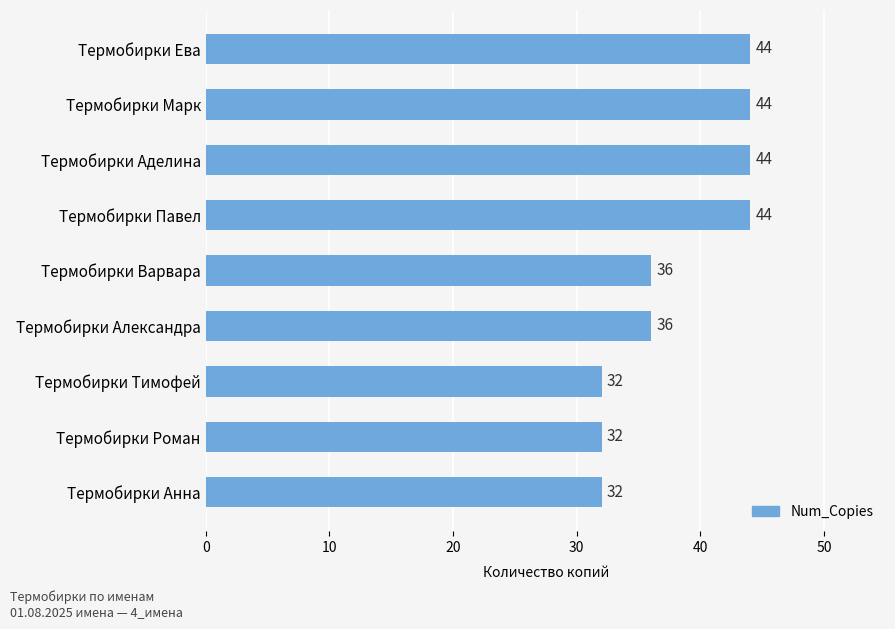

What is the minimum value shown in the chart?

32